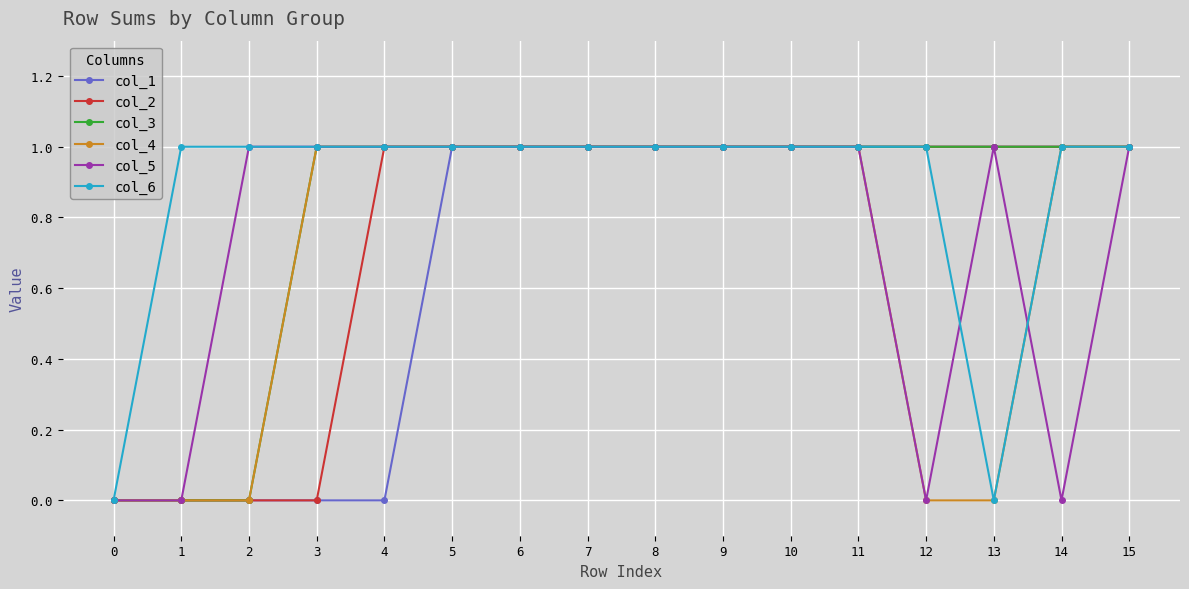

Is it true that col_1 equals 0 at 6?

False